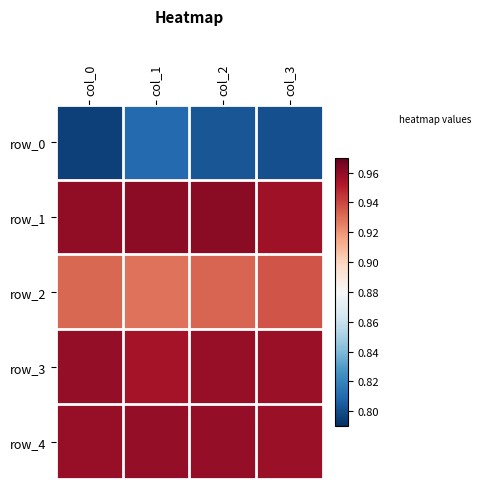

Count the number of data series in this chart.

5